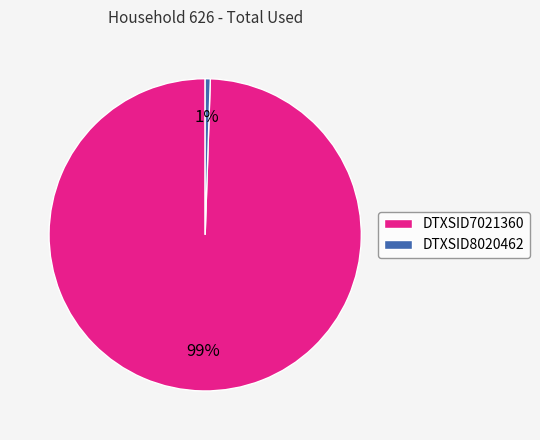

What is the smallest slice in the pie chart?

DTXSID8020462